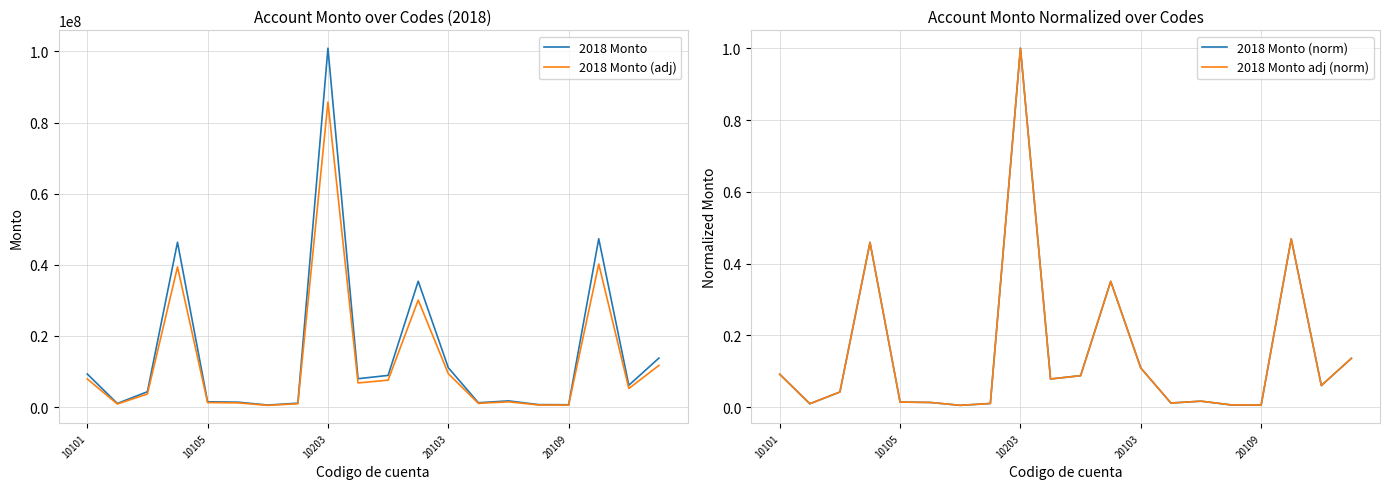

Which series has the widest spread of values?

2018 Monto